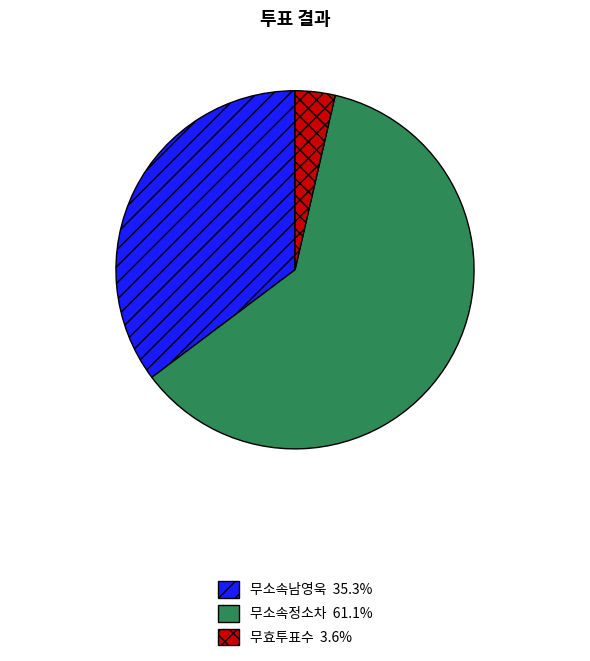

Count the number of slices in the pie.

3